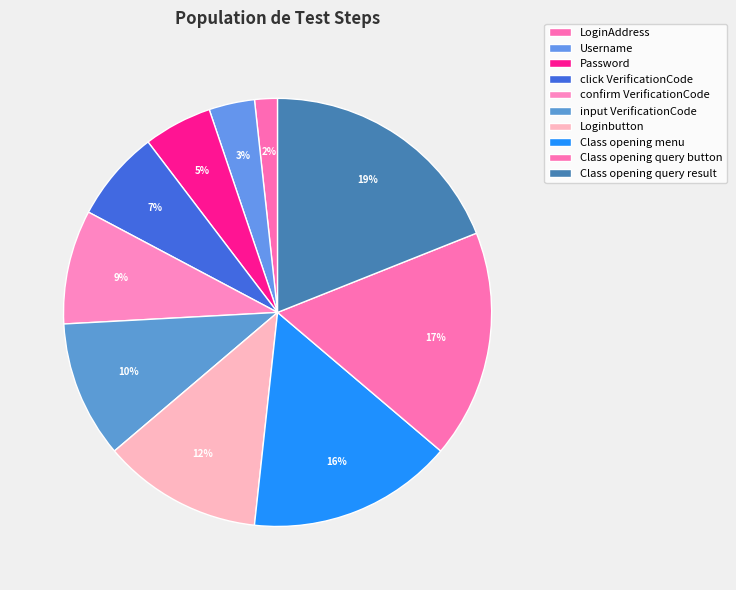

Does Class opening menu account for over 50% of the chart?

No